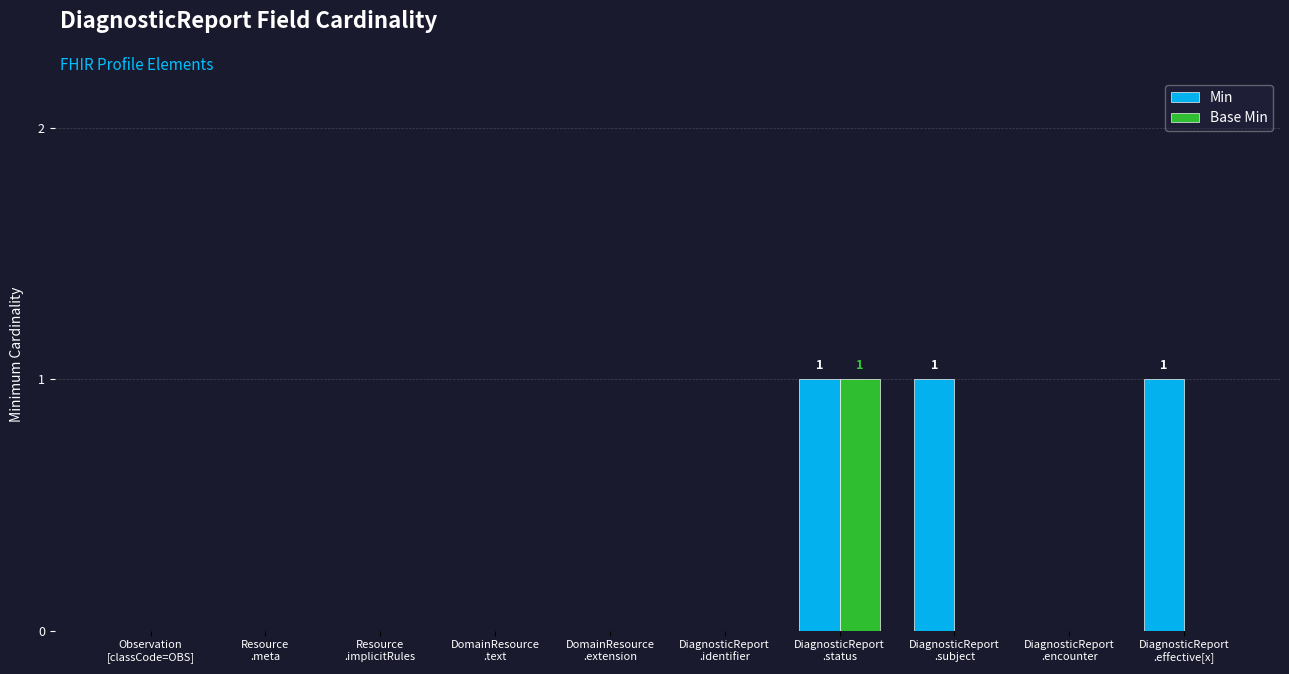

At which category is the sum across all series the highest?

DiagnosticReport
.status